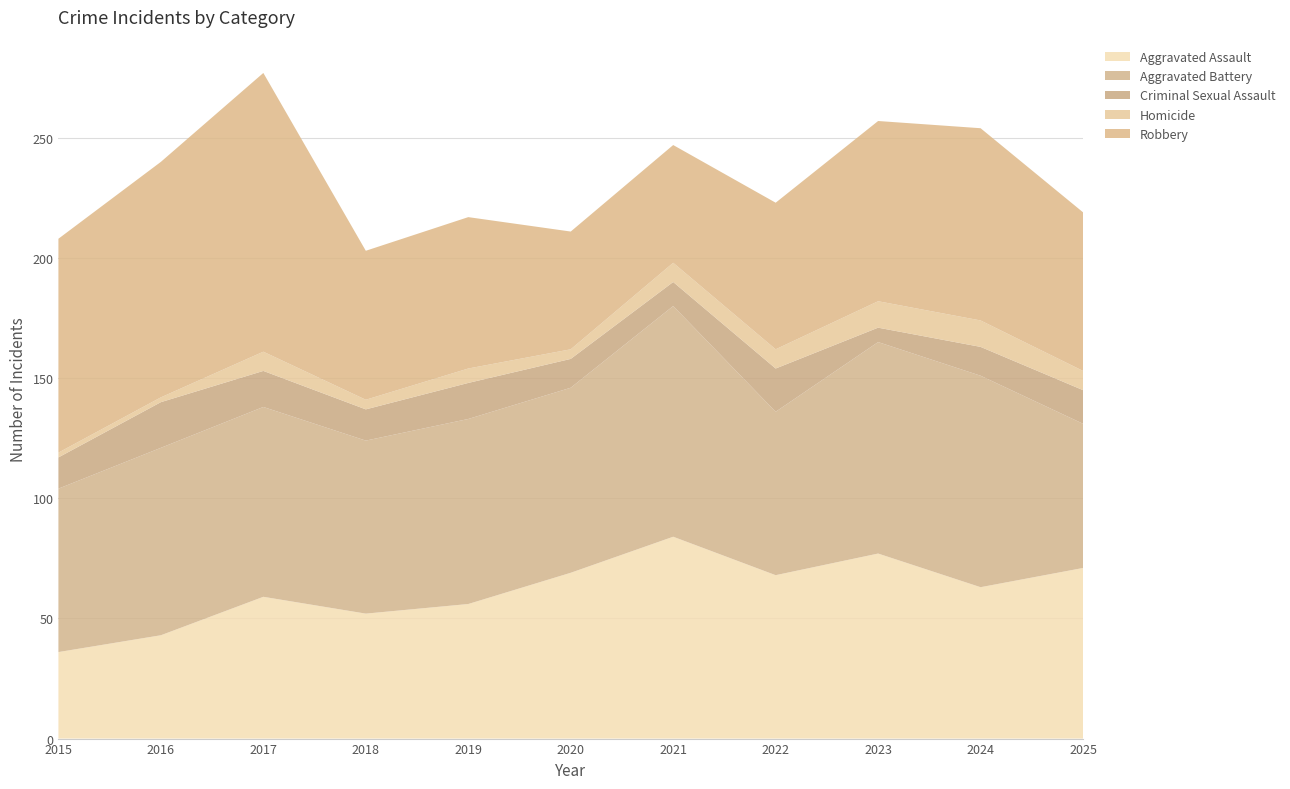

Reading left to right, list all the values displayed in this chart.

Aggravated Assault: 2015=36	2016=43	2017=59	2018=52	2019=56	2020=69	2021=84	2022=68	2023=77	2024=63	2025=71
Aggravated Battery: 2015=68	2016=78	2017=79	2018=72	2019=77	2020=77	2021=96	2022=68	2023=88	2024=88	2025=60
Criminal Sexual Assault: 2015=13	2016=19	2017=15	2018=13	2019=15	2020=12	2021=10	2022=18	2023=6	2024=12	2025=14
Homicide: 2015=2	2016=2	2017=8	2018=4	2019=6	2020=4	2021=8	2022=8	2023=11	2024=11	2025=8
Robbery: 2015=89	2016=98	2017=116	2018=62	2019=63	2020=49	2021=49	2022=61	2023=75	2024=80	2025=66